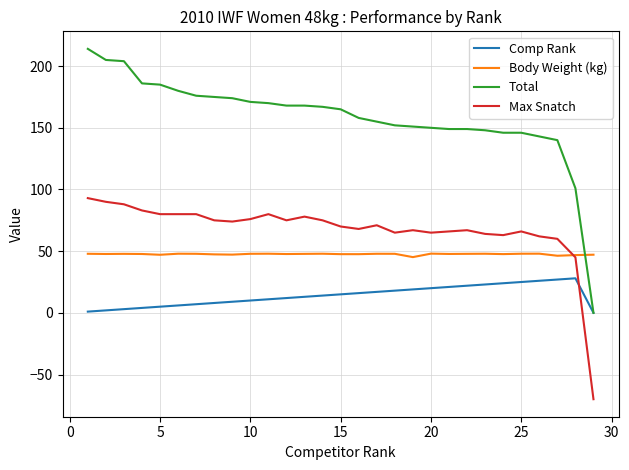

Is this an area chart (filled region under the line)?

No